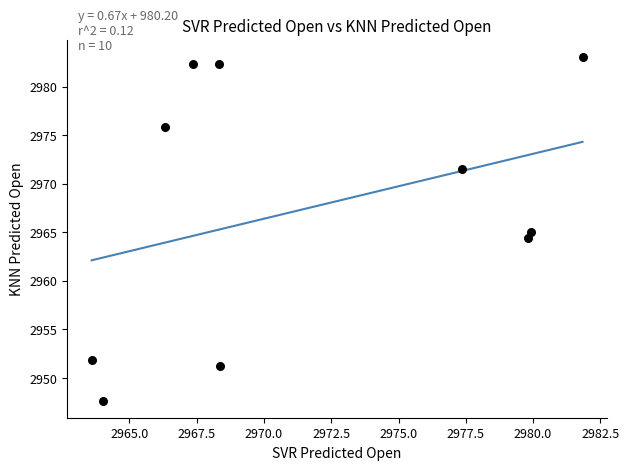

What is the average X value?

2971.7